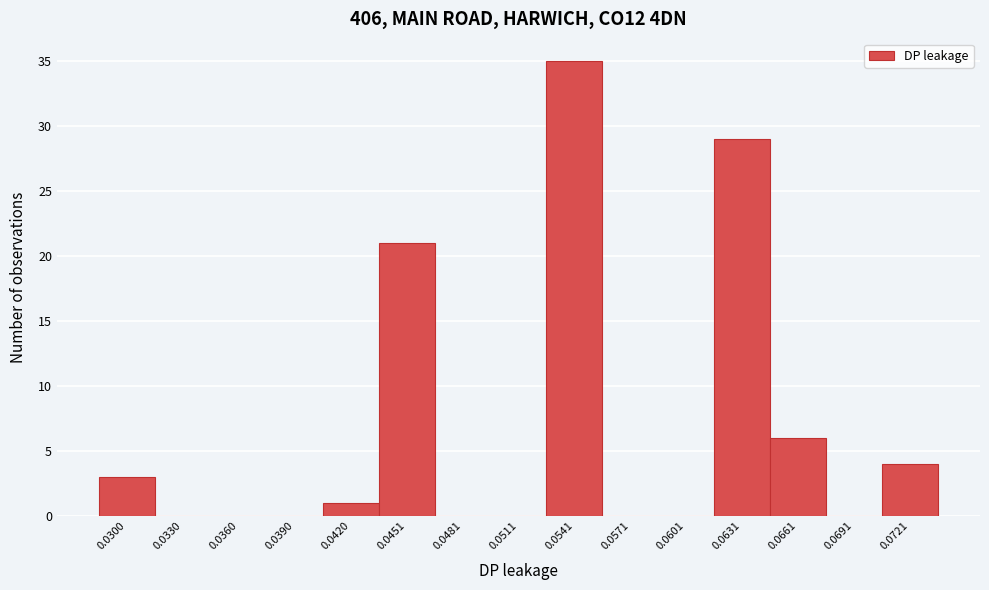

Reading right to left, what are all the values shown in this chart?

0.0721=4	0.0691=0	0.0661=6	0.0631=29	0.0601=0	0.0571=0	0.0541=35	0.0511=0	0.0481=0	0.0451=21	0.0420=1	0.0390=0	0.0360=0	0.0330=0	0.0300=3